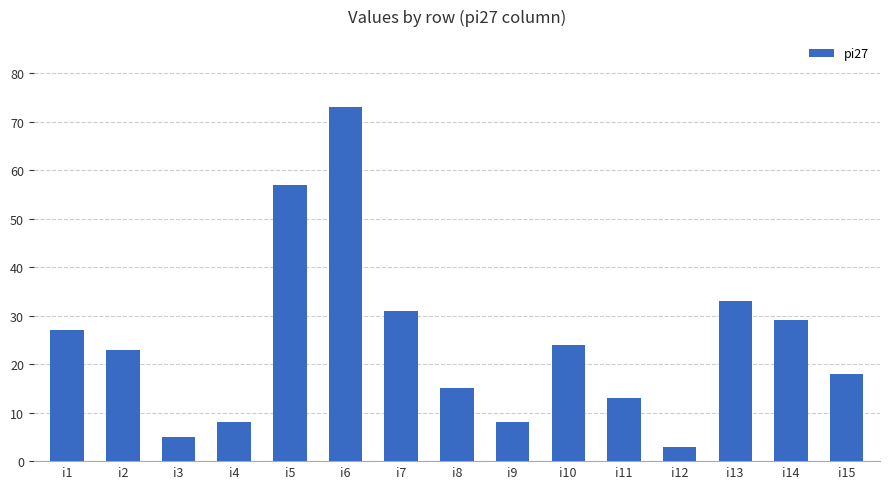

Is it true that the value at i13 is 33?

True